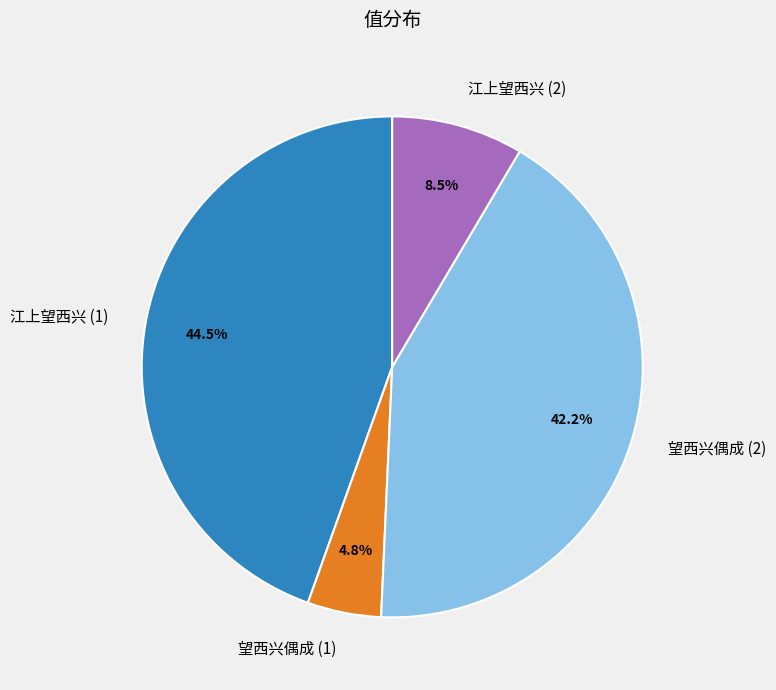

What is the total percentage of 望西兴偶成 (1) and 江上望西兴 (1)?

49.3%